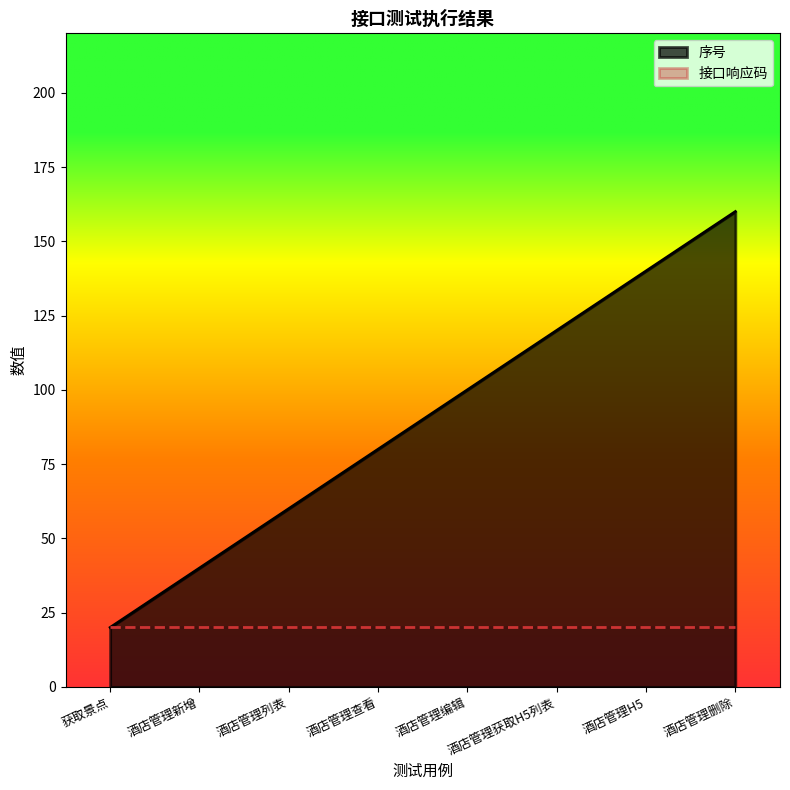

What is the change in value from 获取景点 to 酒店管理获取H5列表?

+100